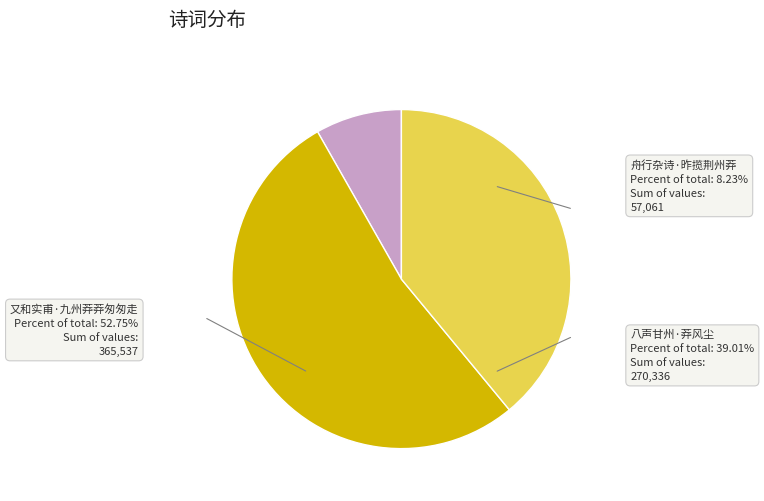

Which slice represents more than half of the pie?

又和实甫·九州莽莽匆匆走